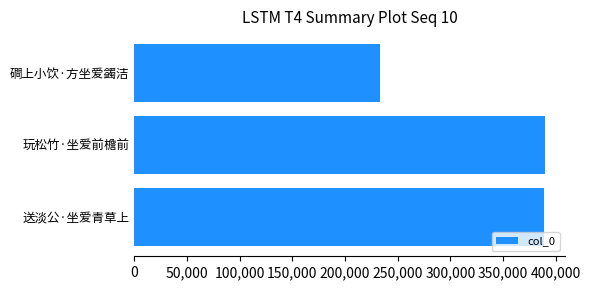

Between 玩松竹·坐爱前檐前 and 磵上小饮·方坐爱蠲洁, which is larger?

玩松竹·坐爱前檐前